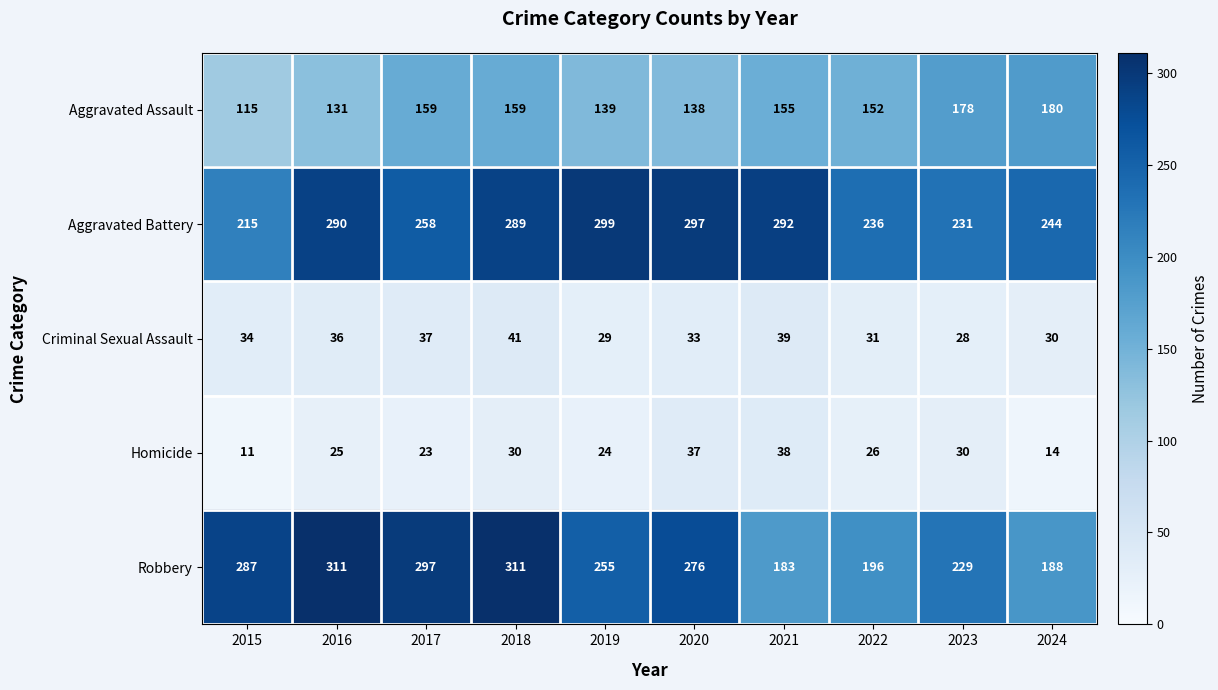

At which category is the sum across all series the highest?

2018